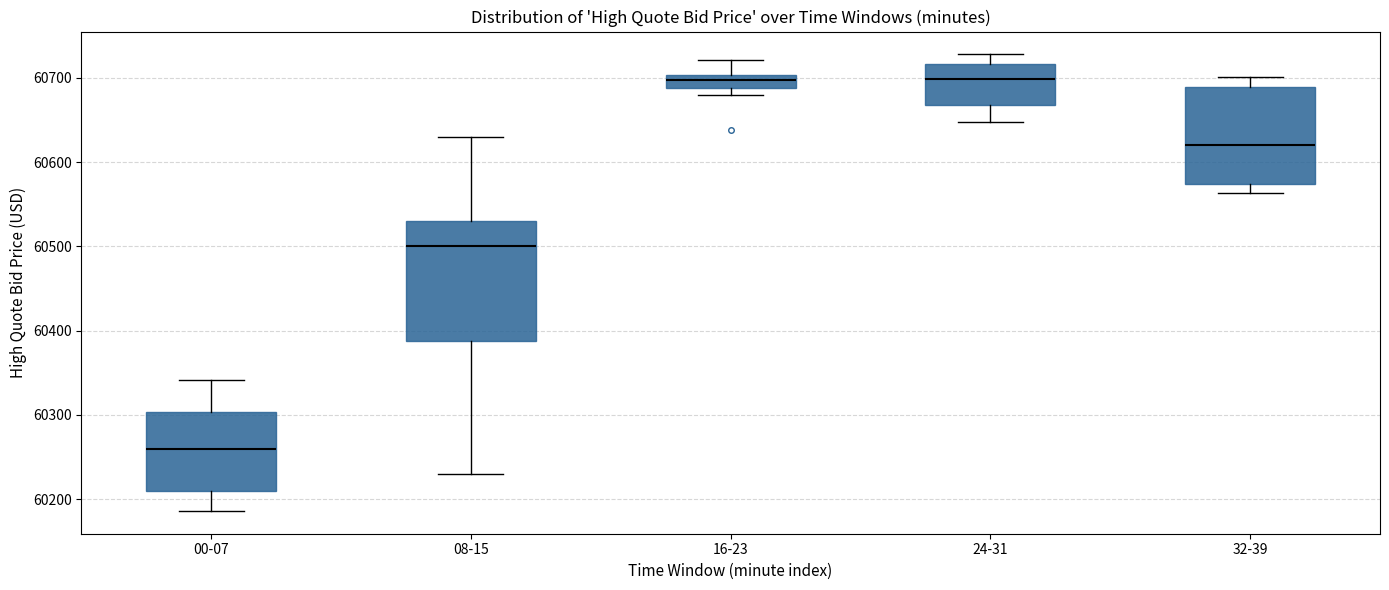

Reading left to right, read every box against the y-axis: the position of its median line, the range the box covers, and the ends of its whiskers. The values are not printed on the chart, so give them approximately, as read against the axis.

00-07: median 60260, box 60210 to 60300, whiskers 60190 to 60340
08-15: median 60500, box 60390 to 60530, whiskers 60230 to 60630
16-23: median 60700 (inside the box), box 60690 to 60700, whiskers 60680 to 60720
24-31: median 60700, box 60670 to 60720, whiskers 60650 to 60730
32-39: median 60620, box 60570 to 60690, whiskers 60560 to 60700